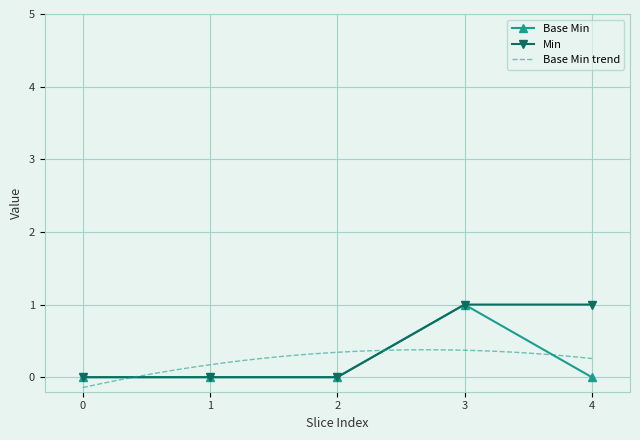

How many positive values does the Min series have?

2